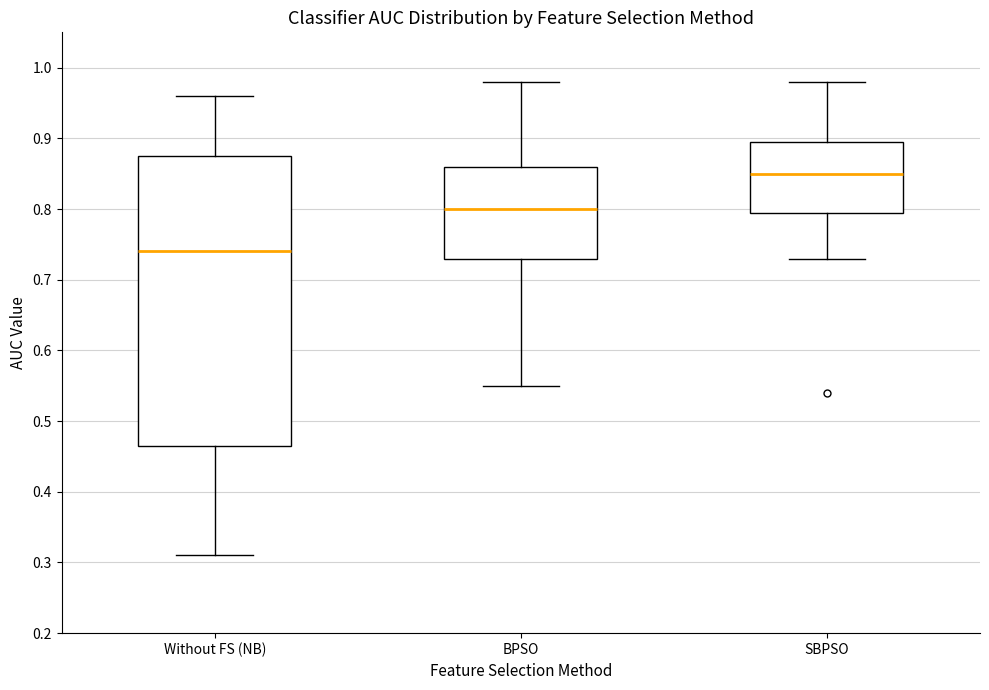

Comparing the boxes themselves (not the whiskers), which one is the tallest?

Without FS (NB)